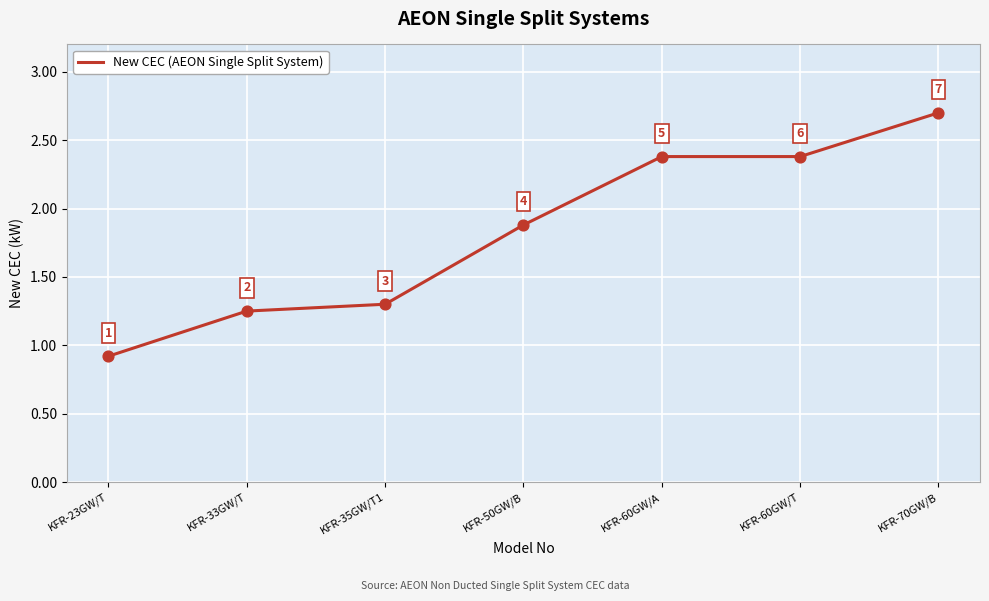

What is the change in value from KFR-23GW/T to KFR-60GW/T?

+1.5